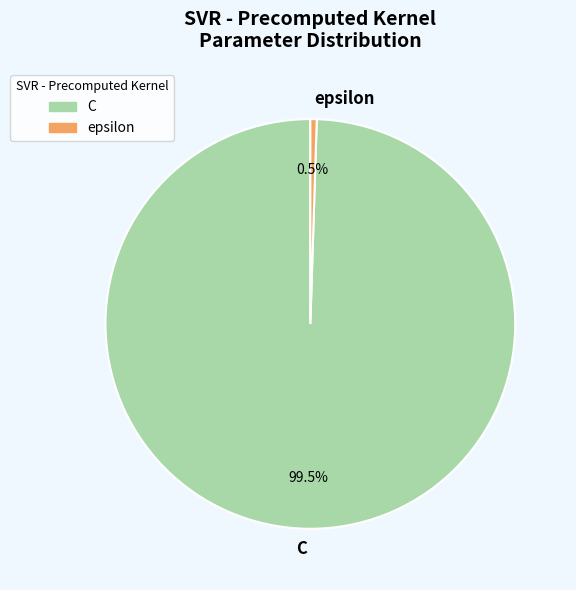

How many slices are in this pie chart?

2